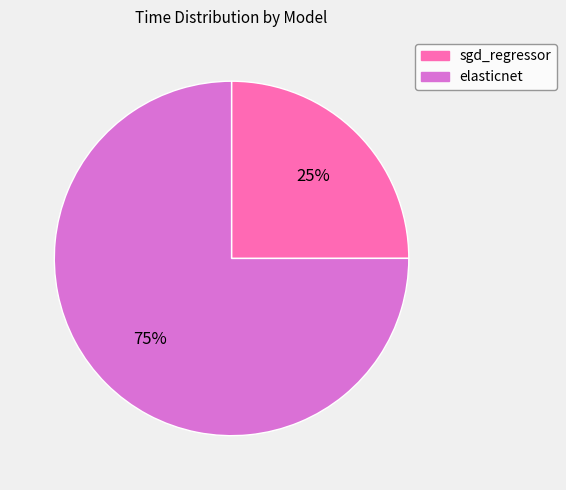

True or false: elasticnet accounts for 69% of the total.

False